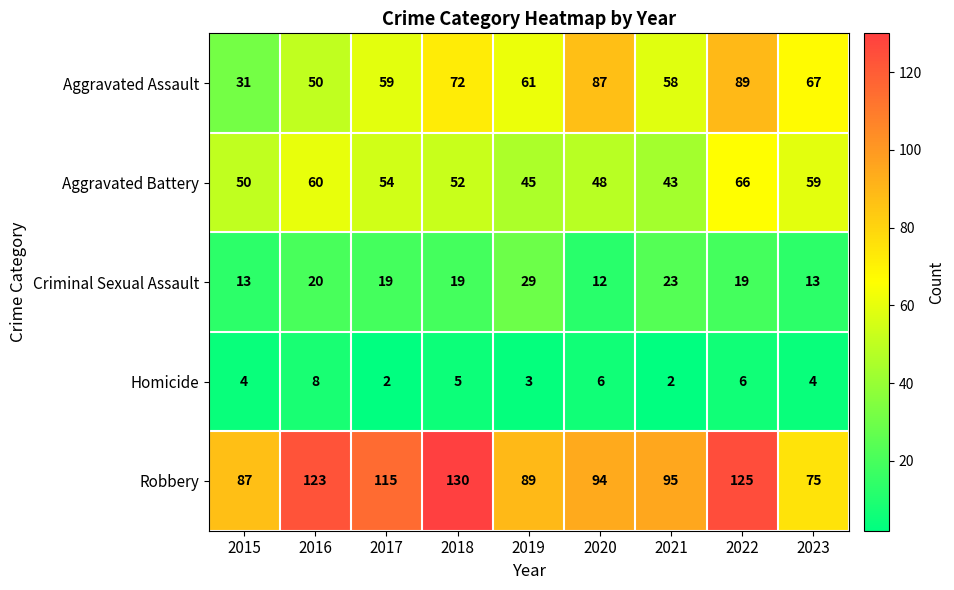

At which category is the sum across all series the highest?

2022